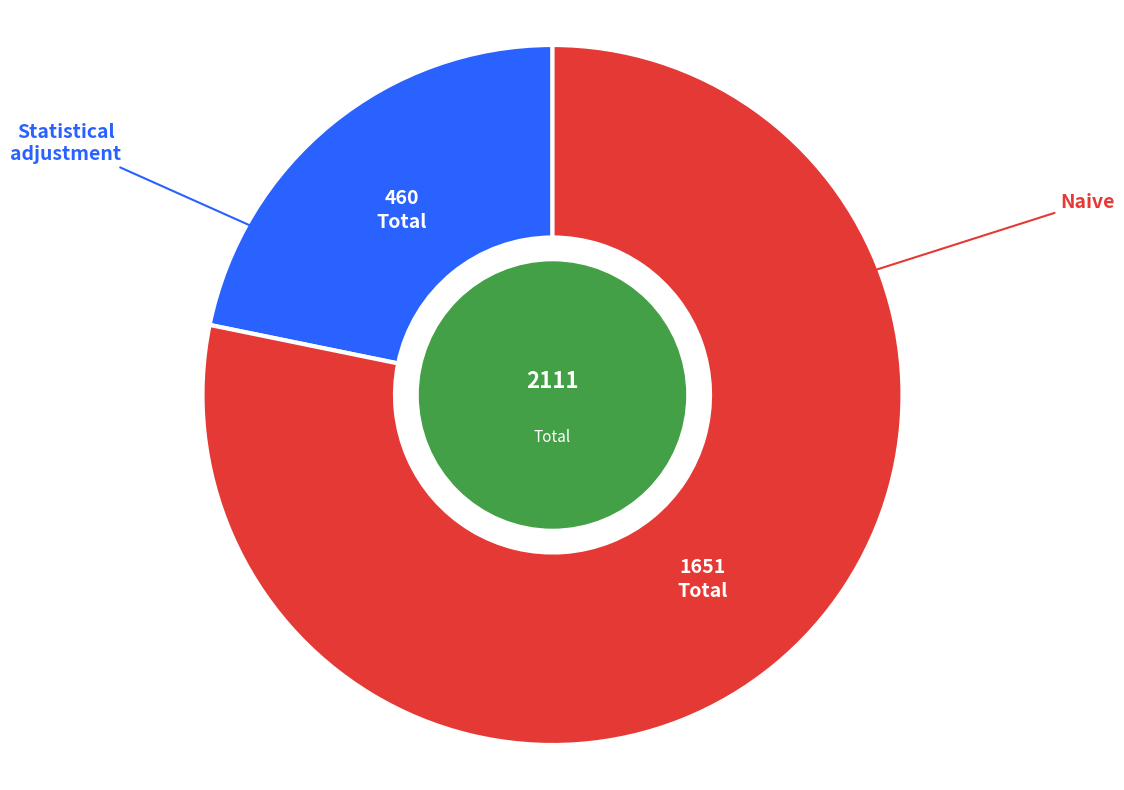

Does any single category account for the majority?

Yes